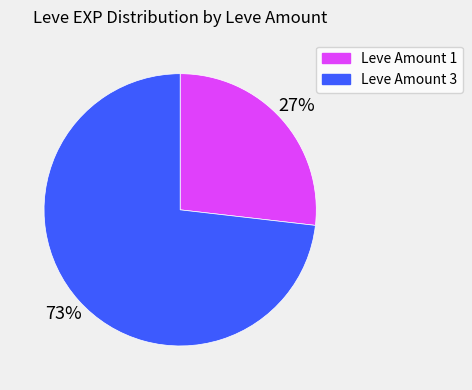

To the nearest percent, what is the average slice percentage?

50%